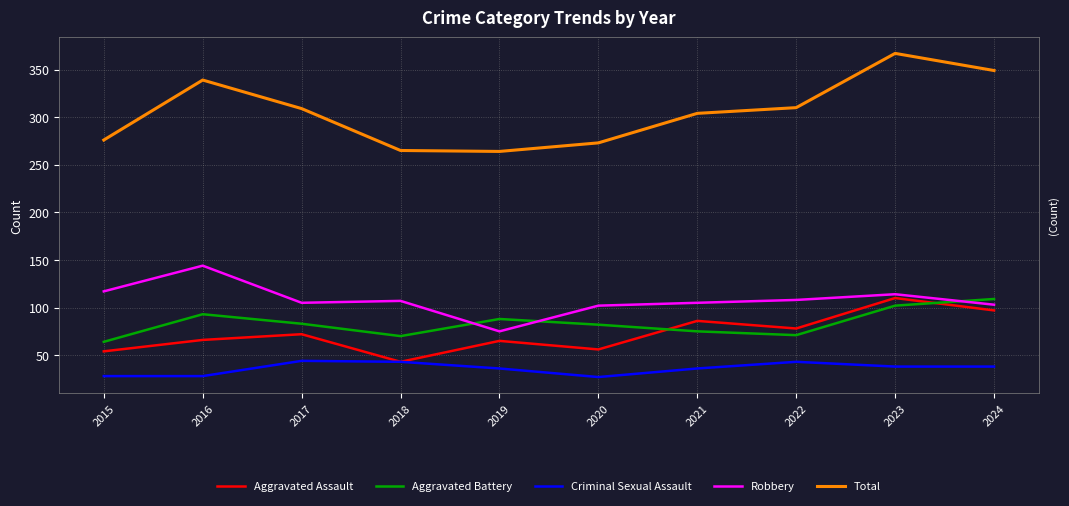

What is the difference between the highest and lowest values at 2015?

248